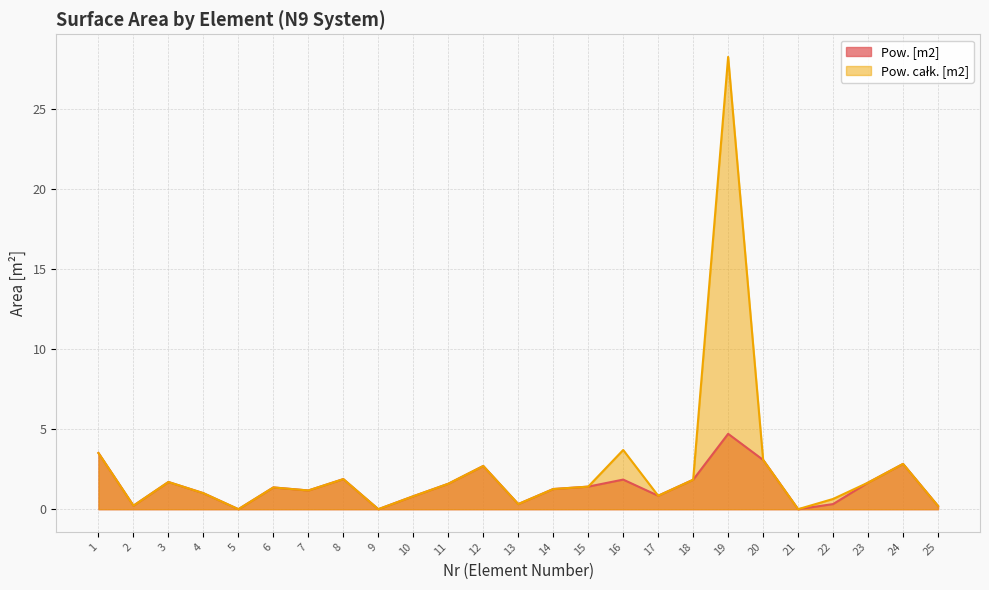

What is the value of the Pow. całk. [m2] point at the 19th from the left?

28.3